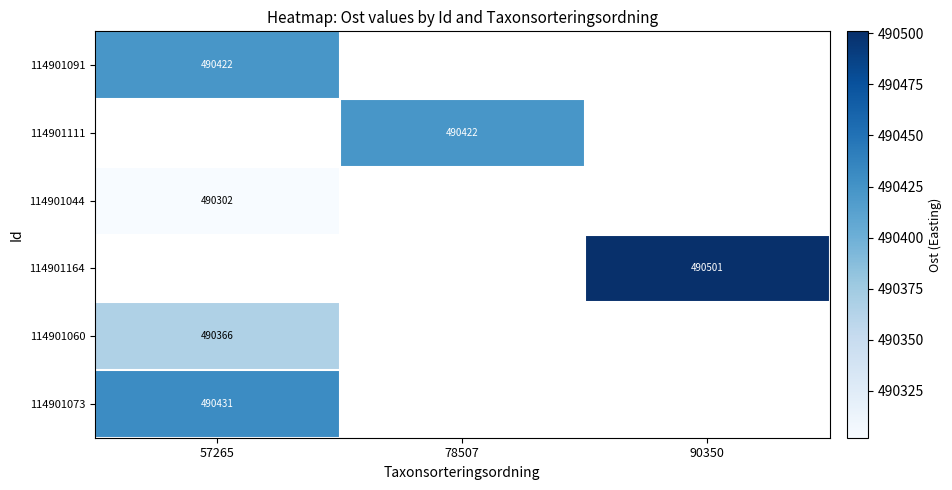

The 114901044 series shows 813391 at 57265. True or false?

False